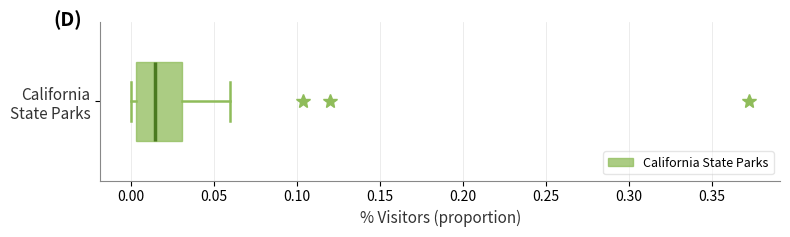

Transcribe this box plot: give where the median line is, the range the box spans, and where the two whiskers end, as read against the x-axis. The values are not printed on the chart, so give them approximately, as read against the axis.

median 0.015, box 0.005 to 0.030, whiskers 0.000 to 0.060